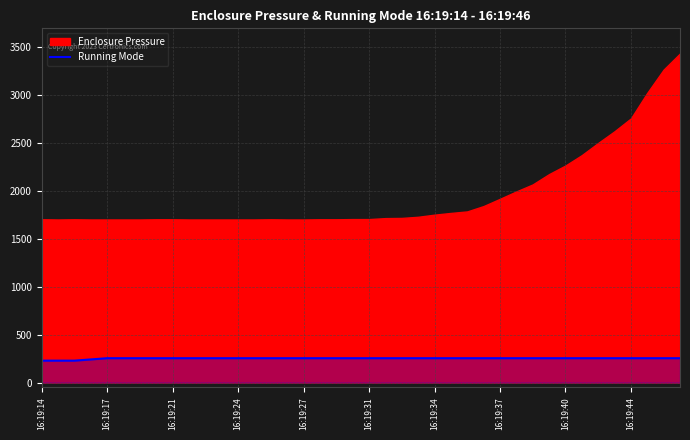

At which category does the chart reach its minimum across all series?

16:19:14